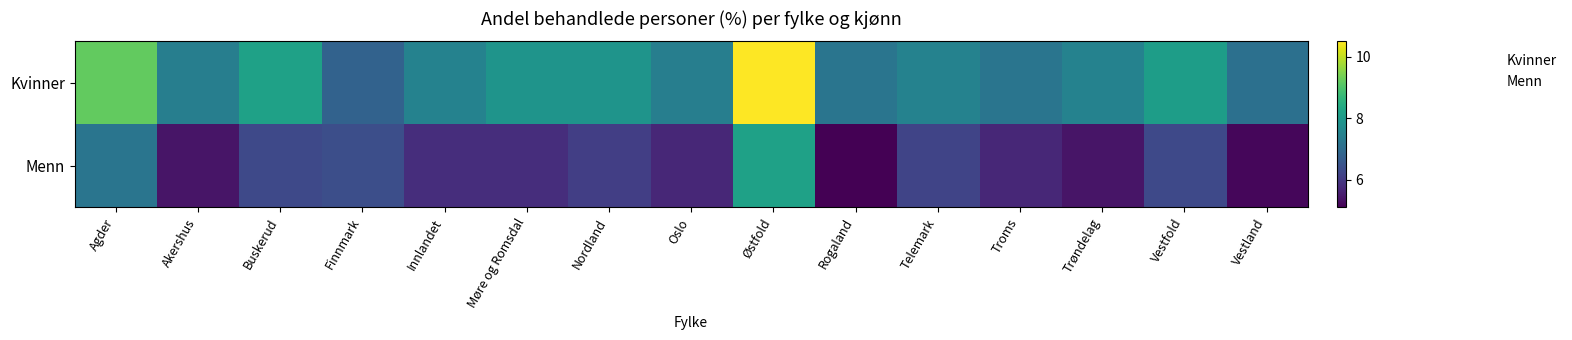

How many series are shown in this chart?

2